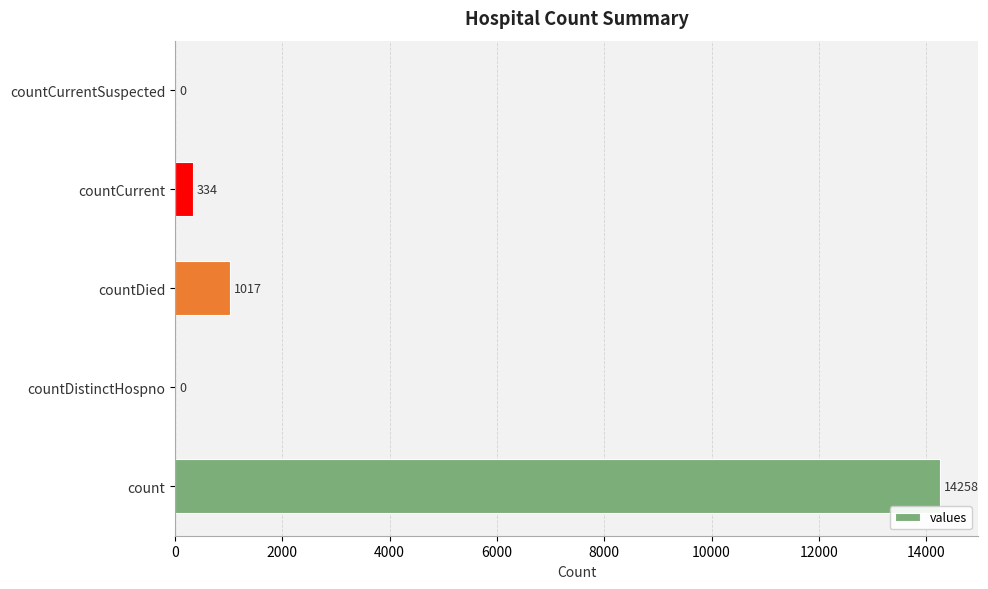

What is the change in value from count to countCurrentSuspected?

-14258